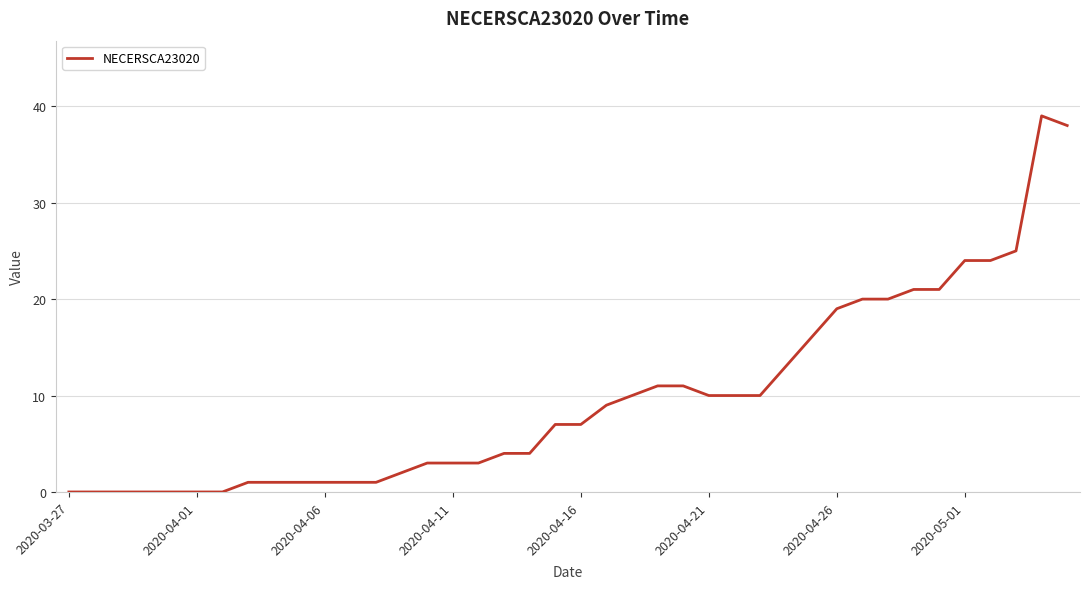

Reading right to left, extract all data points from this chart.

38	39	25	24	24	21	21	20	20	19	16	13	10	10	10	11	11	10	9	7	7	4	4	3	3	3	2	1	1	1	1	1	1	0	0	0	0	0	0	0